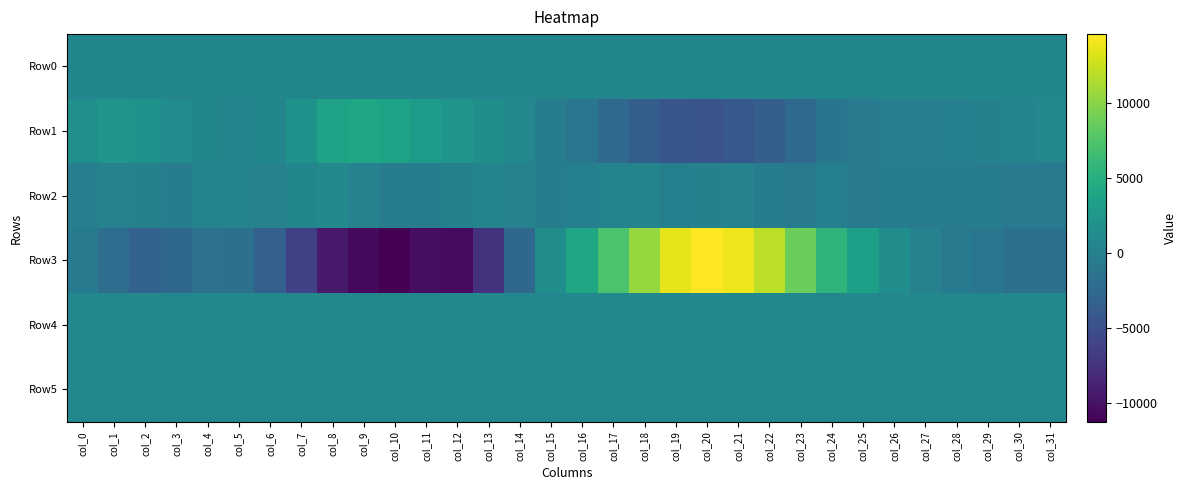

Which series changed the most between col_9 and col_19?

Row3